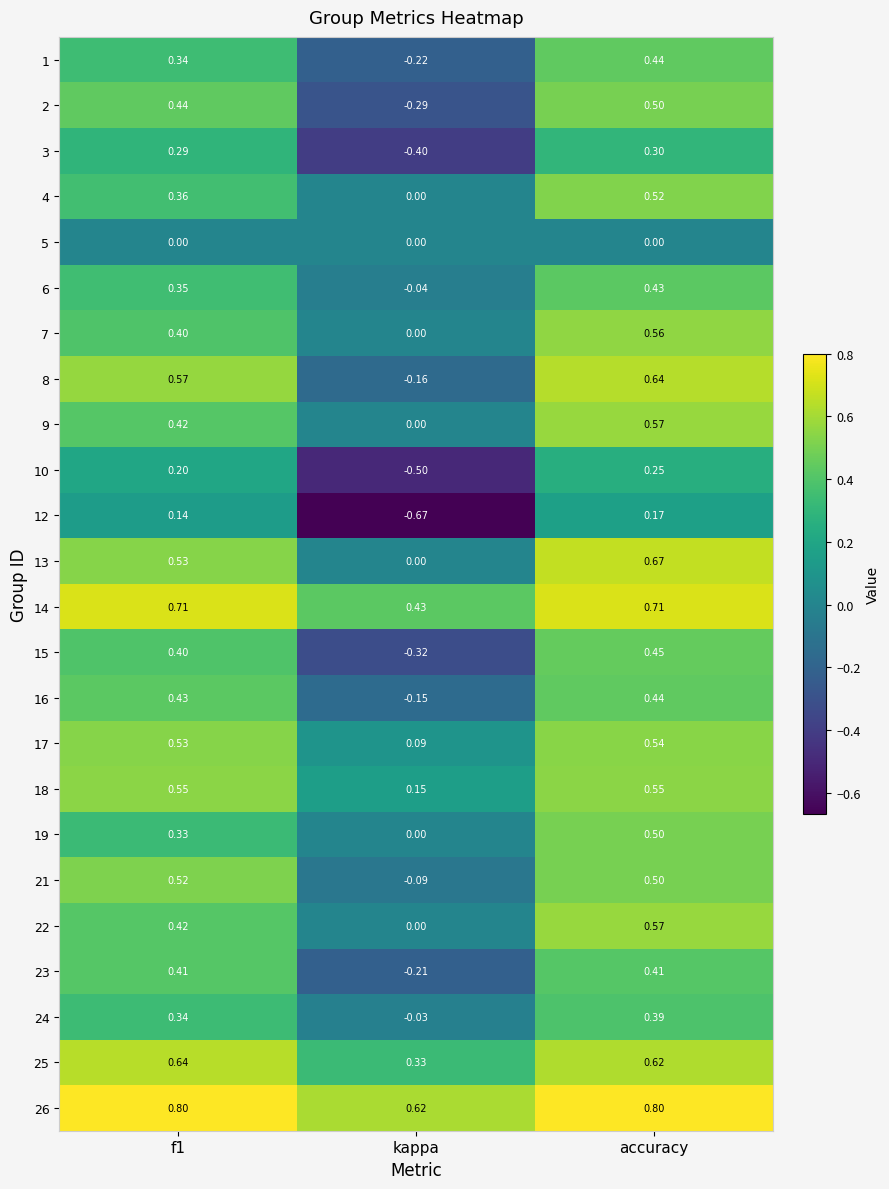

Is the value of 9 at accuracy greater than the value of 2 at f1?

Yes